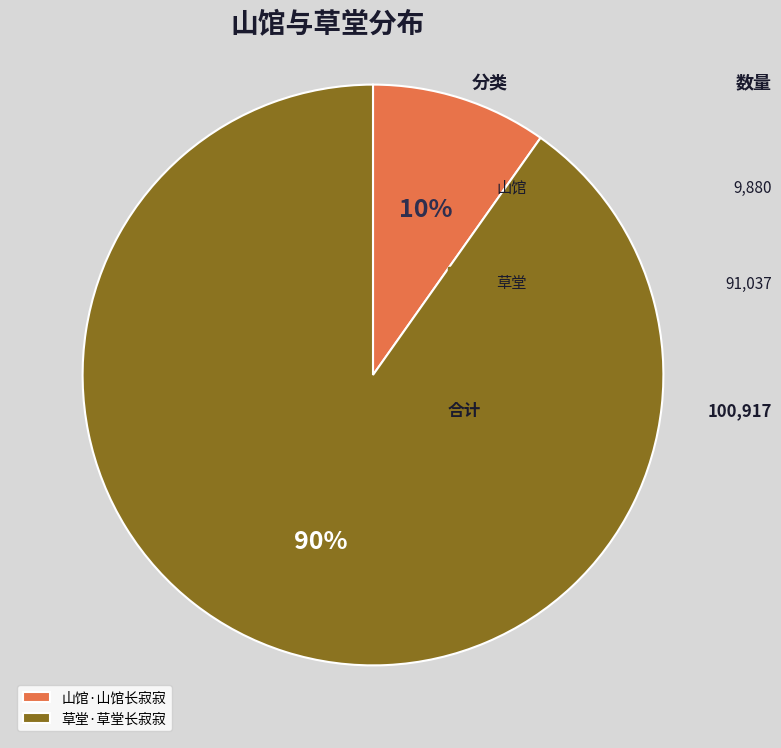

How many slices are in this pie chart?

2